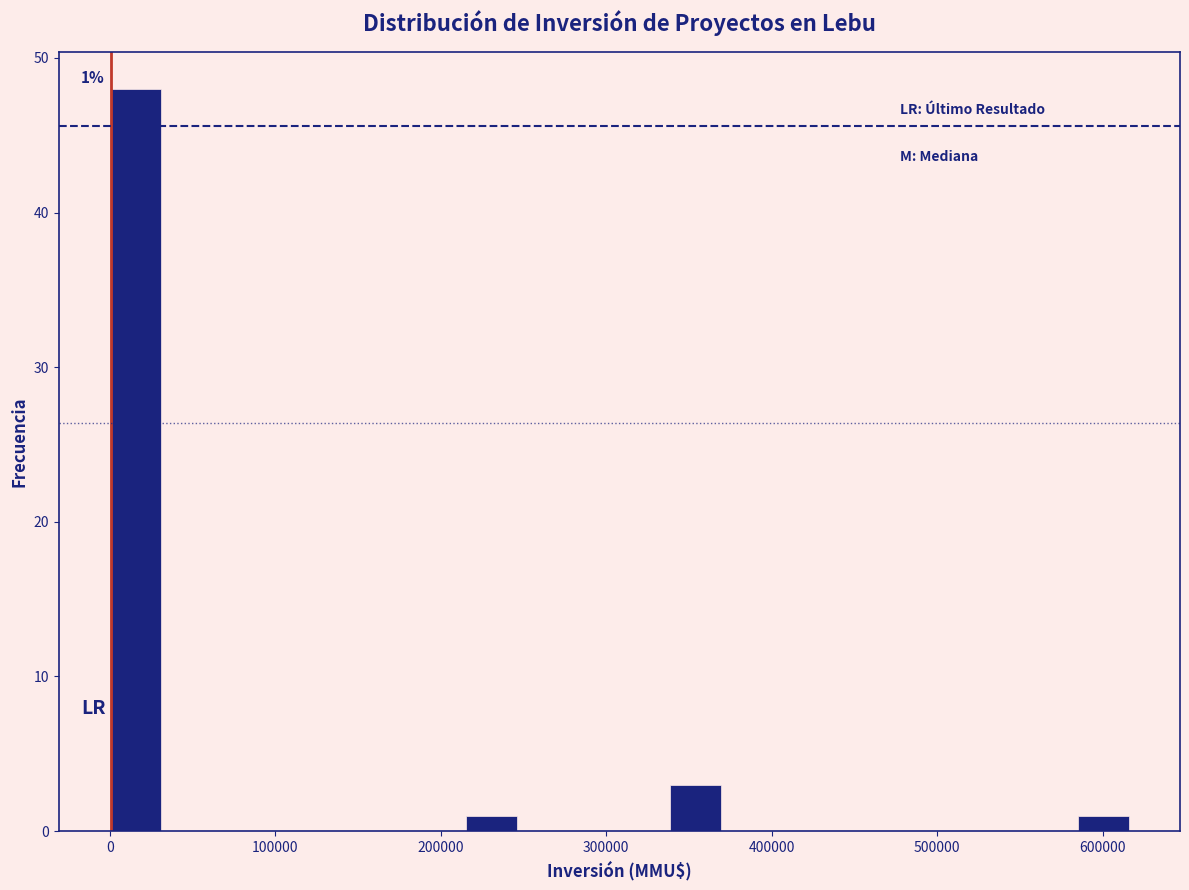

Read against the x-axis, roughly where is the centre of the tallest bar?

20000